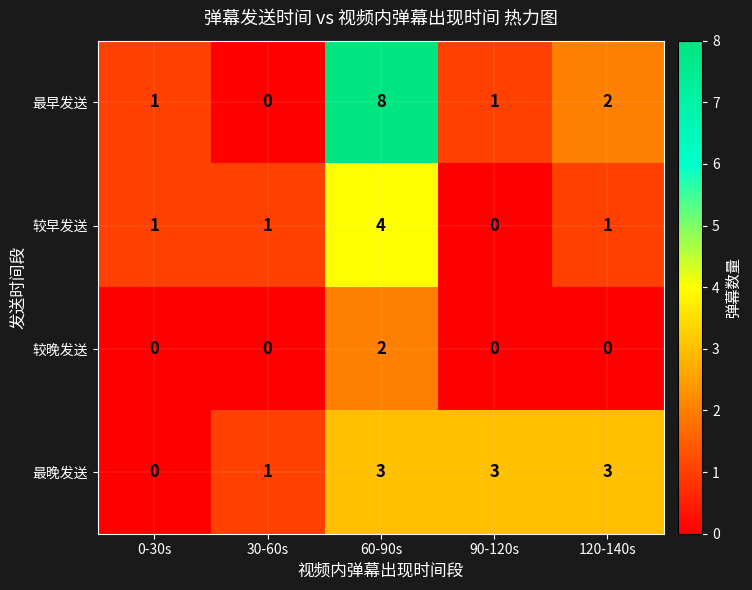

Reading left to right, transcribe all the data shown in this chart.

最早发送: 1	0	8	1	2
较早发送: 1	1	4	0	1
较晚发送: 0	0	2	0	0
最晚发送: 0	1	3	3	3